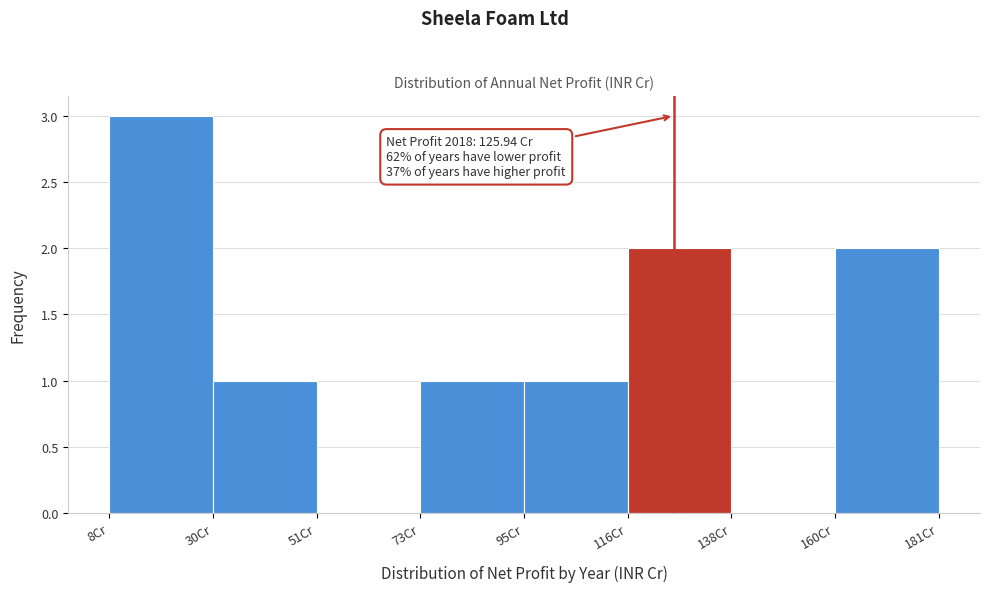

Over which range of the x-axis is the bar tallest?

10 to 30